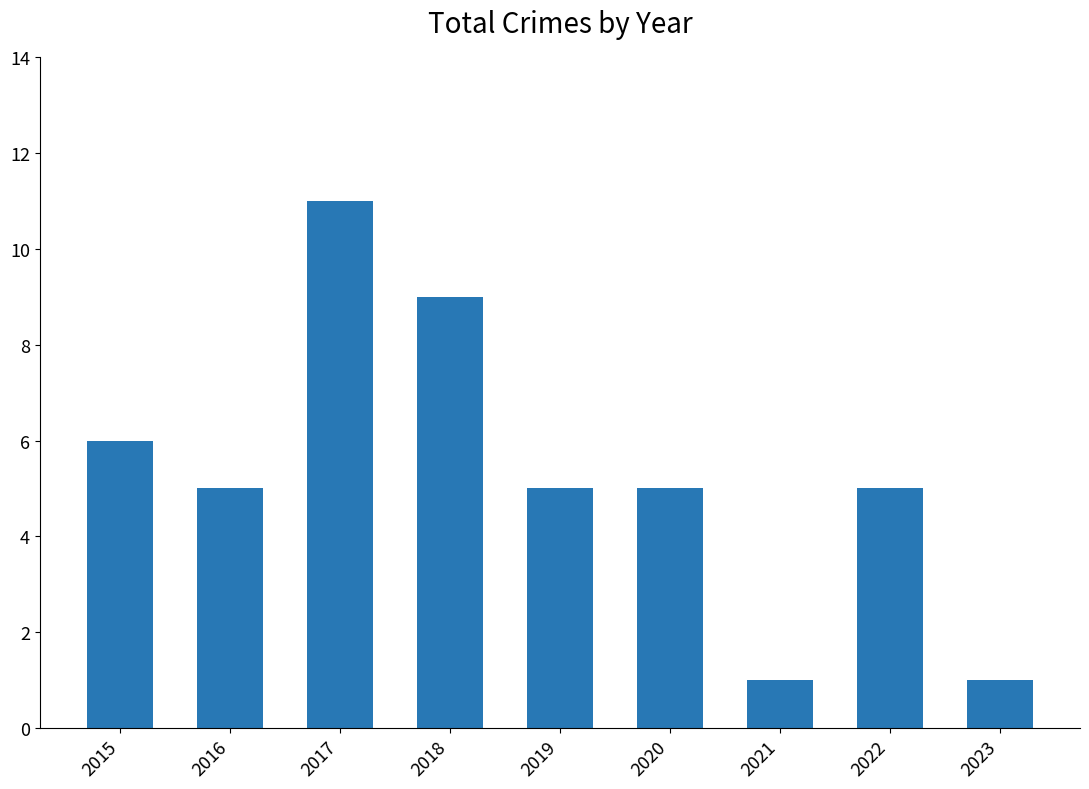

What is the value of the 2nd bar from the left?

5